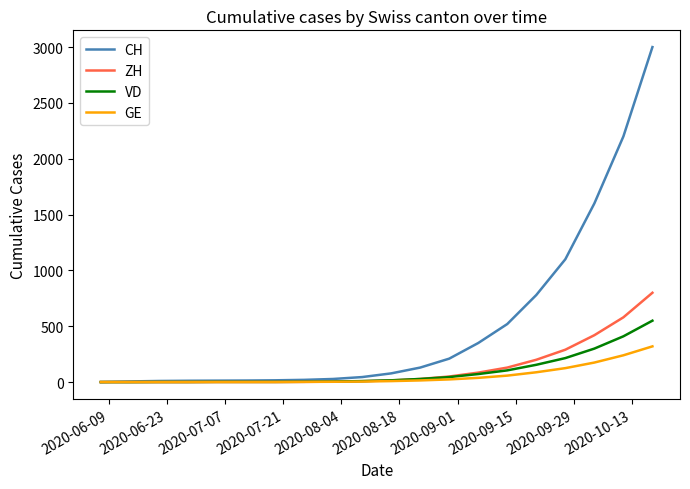

List the series in order of their peak value, highest first.

CH, ZH, VD, GE